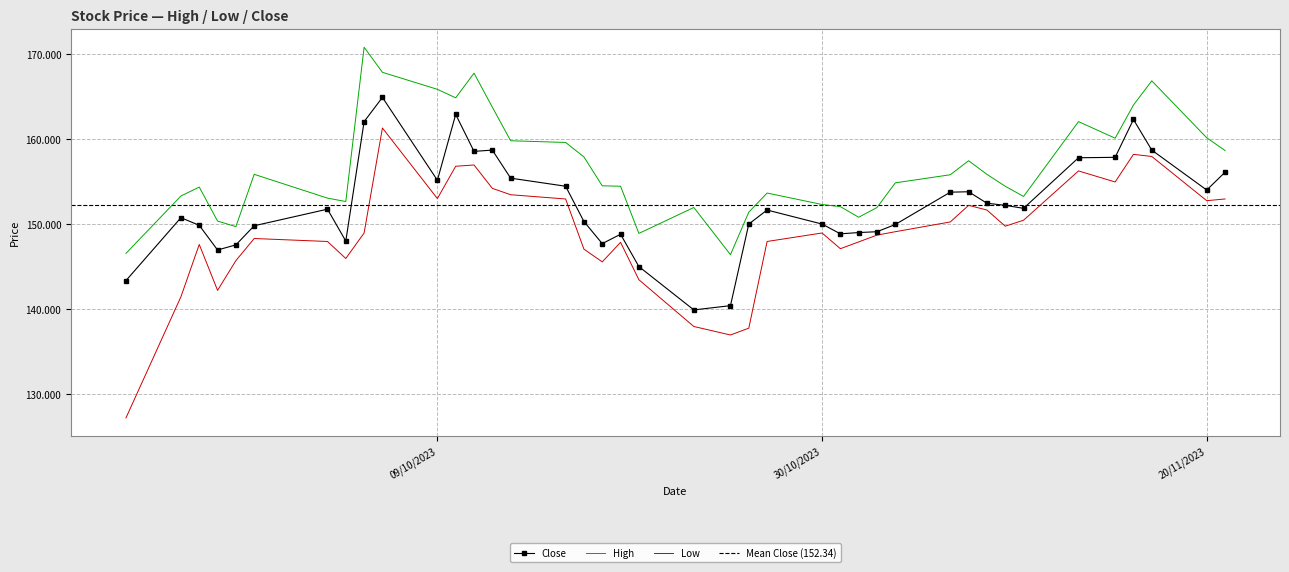

True or false: Close and Low cross at least once.

False